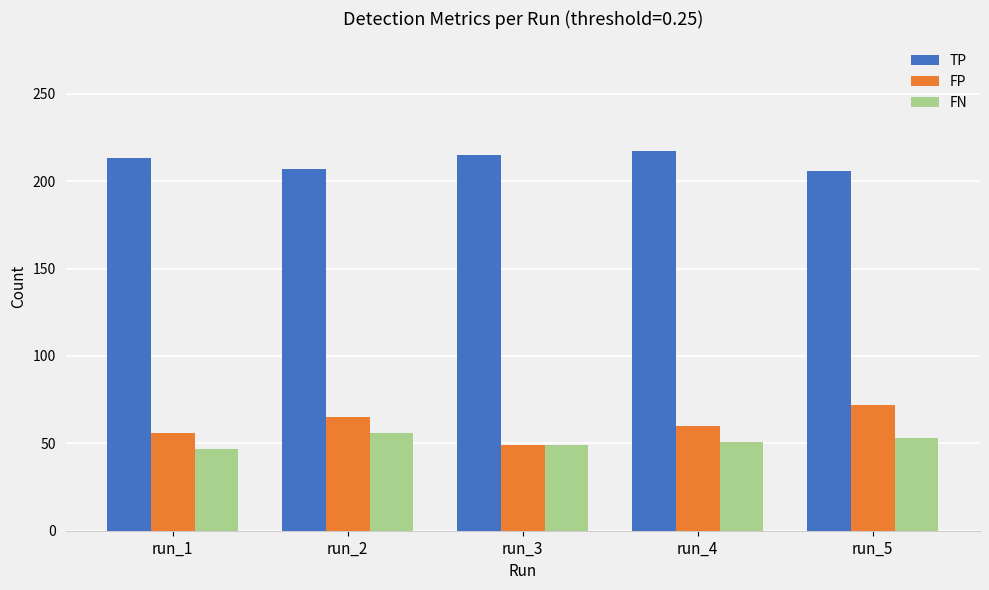

The value of FN at run_3 is 23. True or false?

False